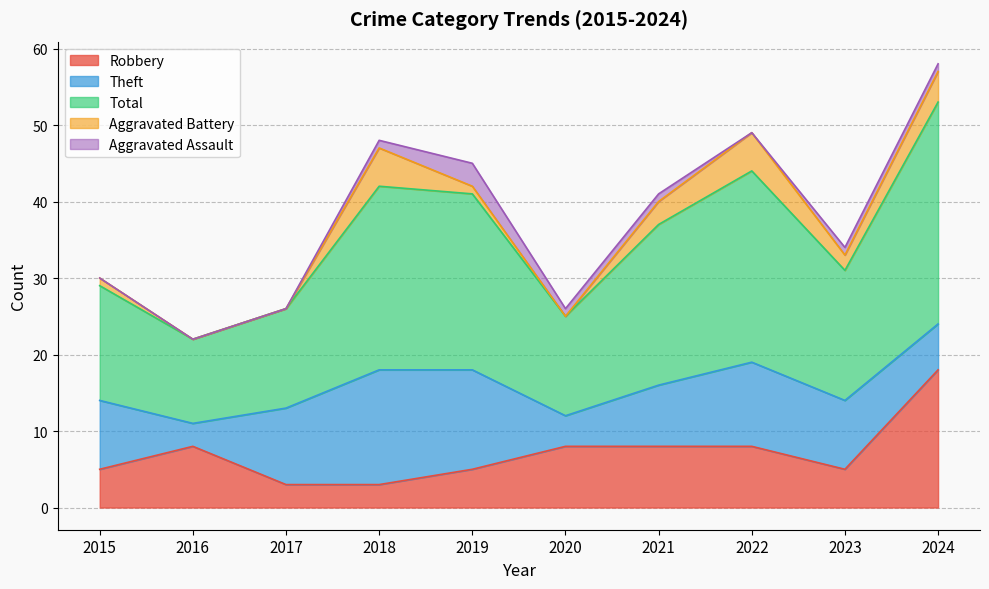

What is the spread (max minus min) of values at 2021?

20